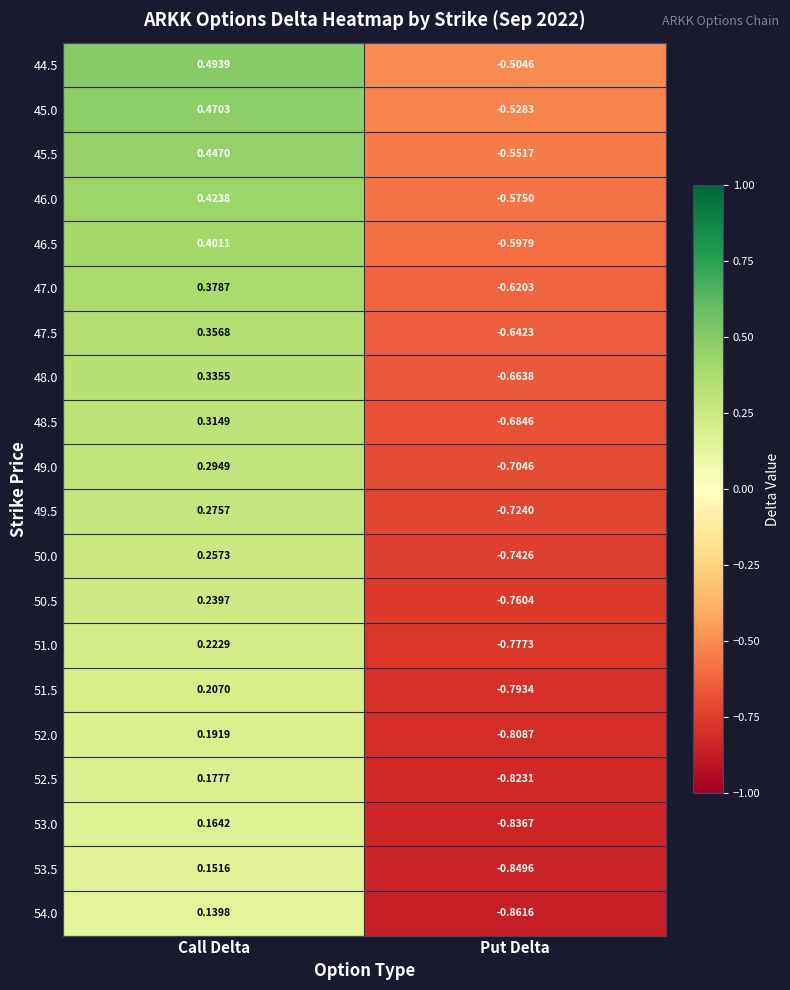

Between Call Delta and Put Delta, which series saw the biggest shift?

54.0